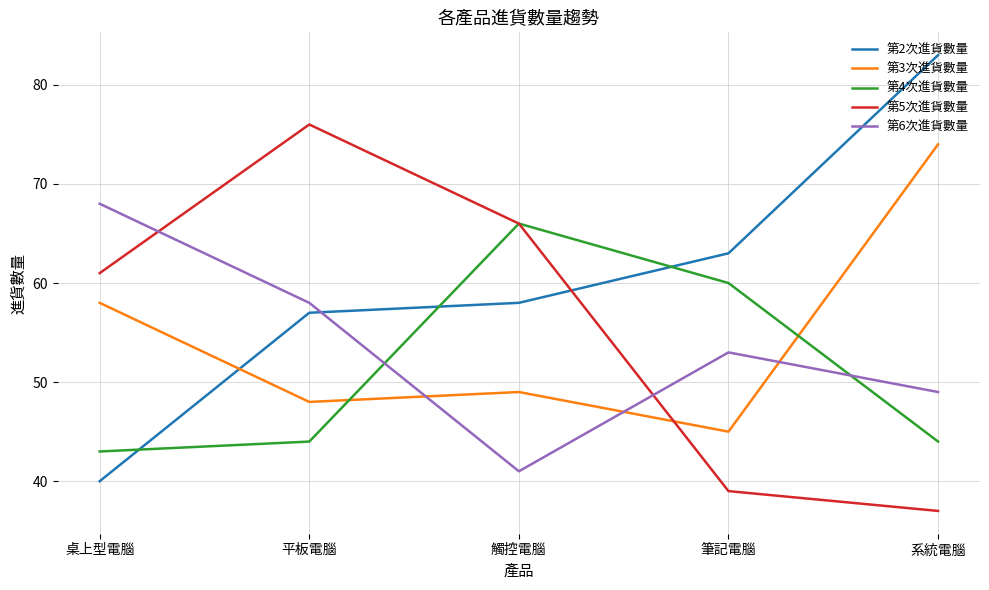

Reading left to right, what are all the values shown in this chart?

第2次進貨數量: 桌上型電腦=40	平板電腦=57	觸控電腦=58	筆記電腦=63	系統電腦=83
第3次進貨數量: 桌上型電腦=58	平板電腦=48	觸控電腦=49	筆記電腦=45	系統電腦=74
第4次進貨數量: 桌上型電腦=43	平板電腦=44	觸控電腦=66	筆記電腦=60	系統電腦=44
第5次進貨數量: 桌上型電腦=61	平板電腦=76	觸控電腦=66	筆記電腦=39	系統電腦=37
第6次進貨數量: 桌上型電腦=68	平板電腦=58	觸控電腦=41	筆記電腦=53	系統電腦=49